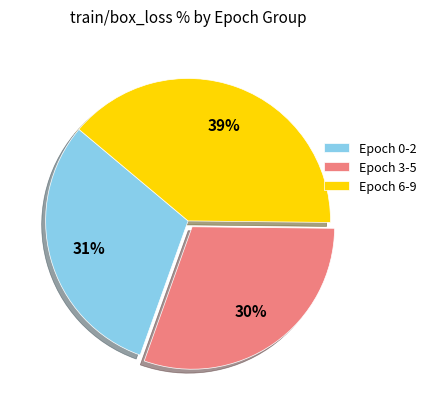

To the nearest percent, what is the difference between the largest and smallest slice percentages?

9%